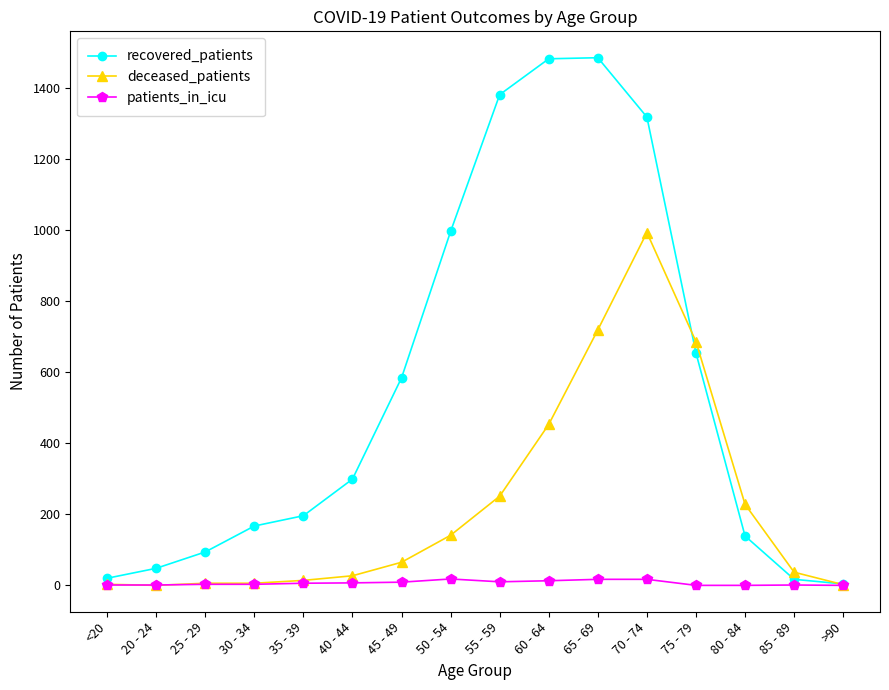

What is the highest value of the deceased_patients series?

993